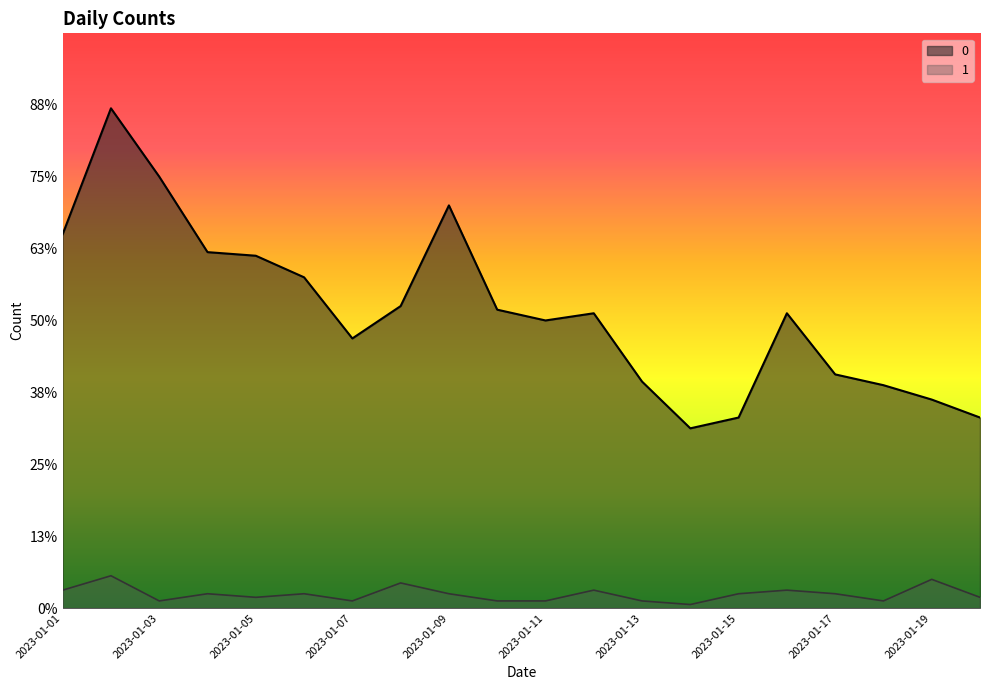

The 0 series shows 86 at 2023-01-02. True or false?

False